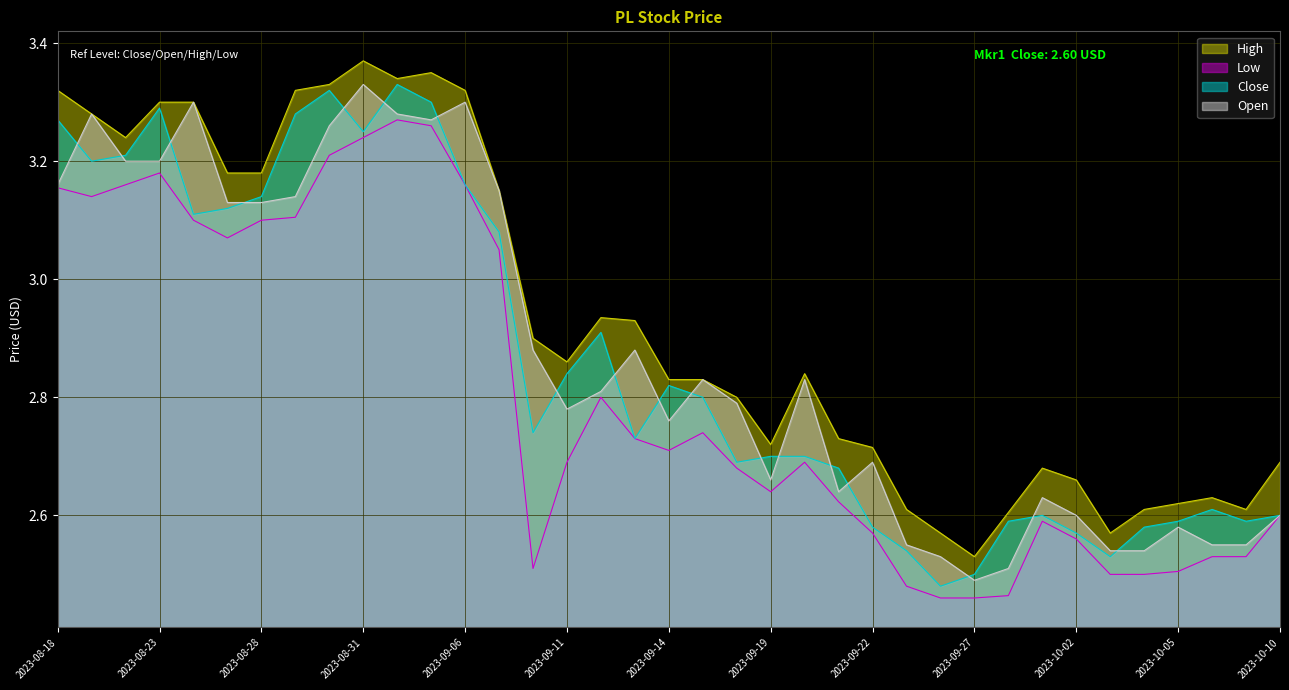

What is the difference between the maximum and minimum values in the Open series?

0.8